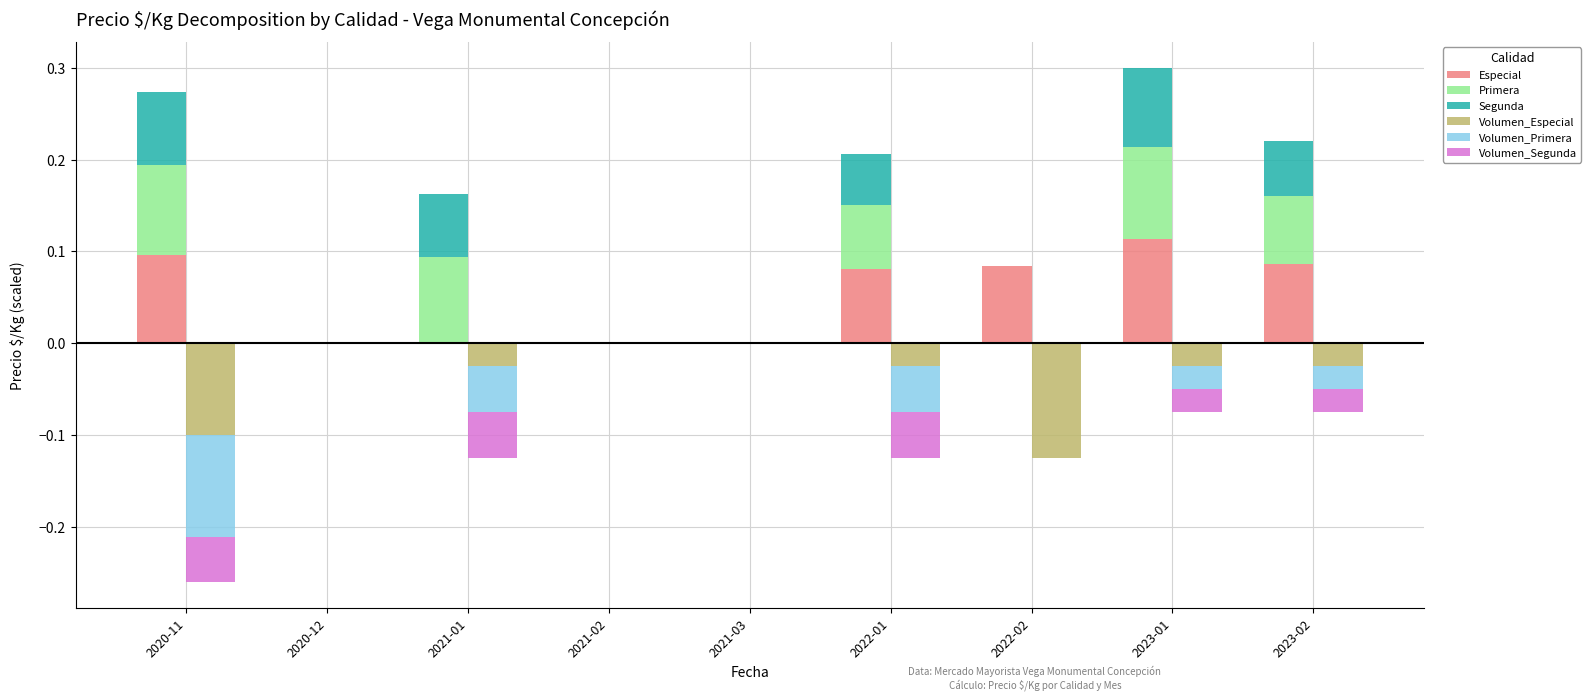

What is the label of the 4th bar from the left?

2021-02